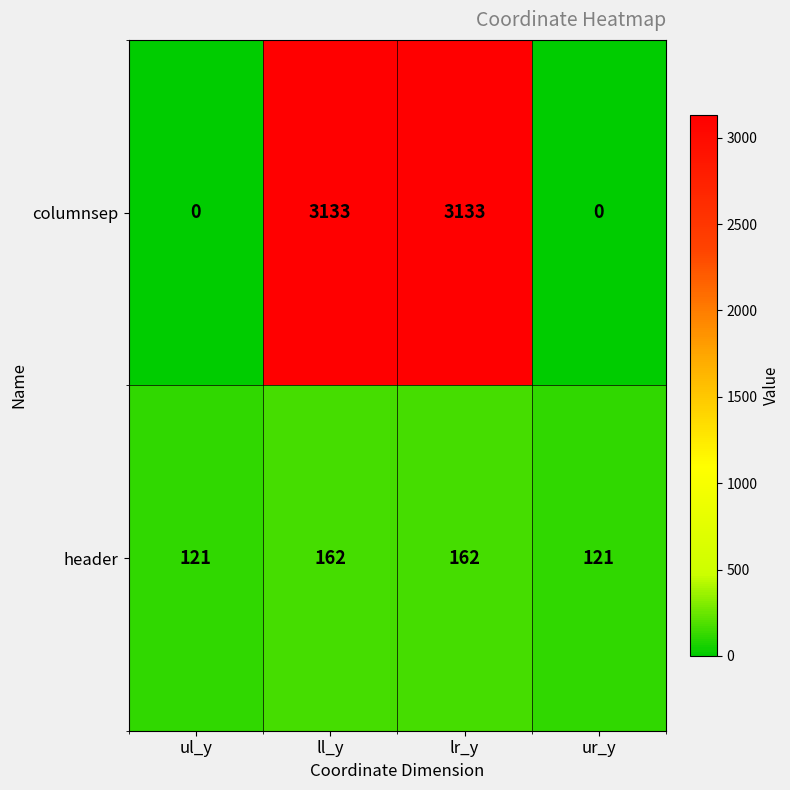

What is the total value across all series at lr_y?

3295